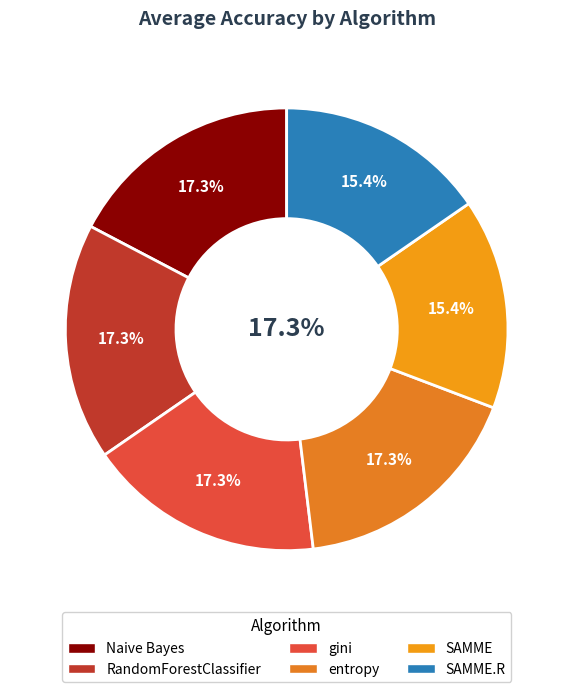

Rank the categories by value from lowest to highest.

SAMME, SAMME.R, Naive Bayes, RandomForestClassifier, gini, entropy